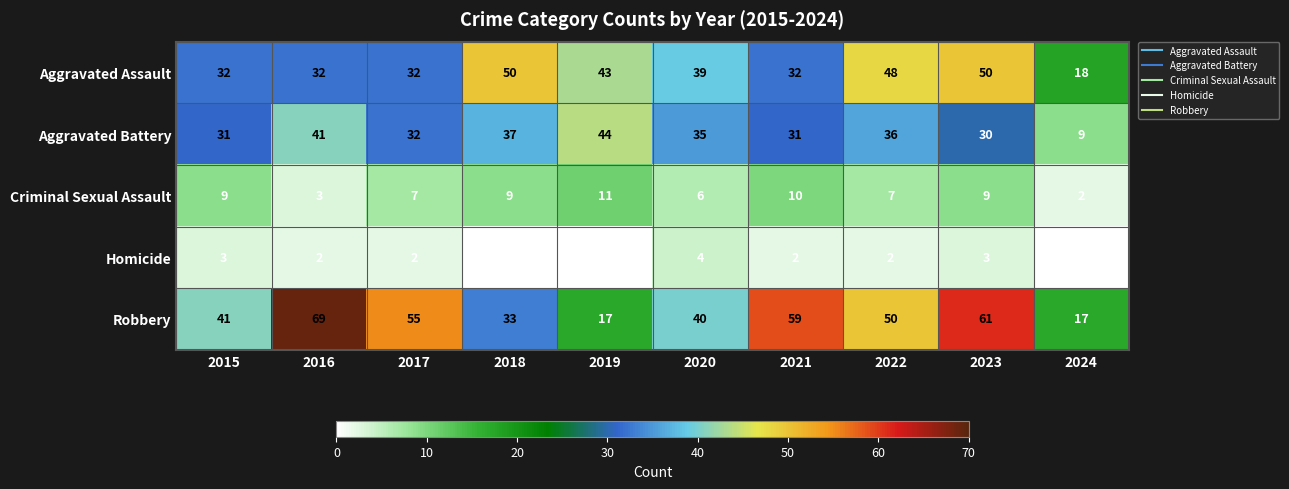

List the series in order of their peak value, highest first.

Robbery, Aggravated Assault, Aggravated Battery, Criminal Sexual Assault, Homicide